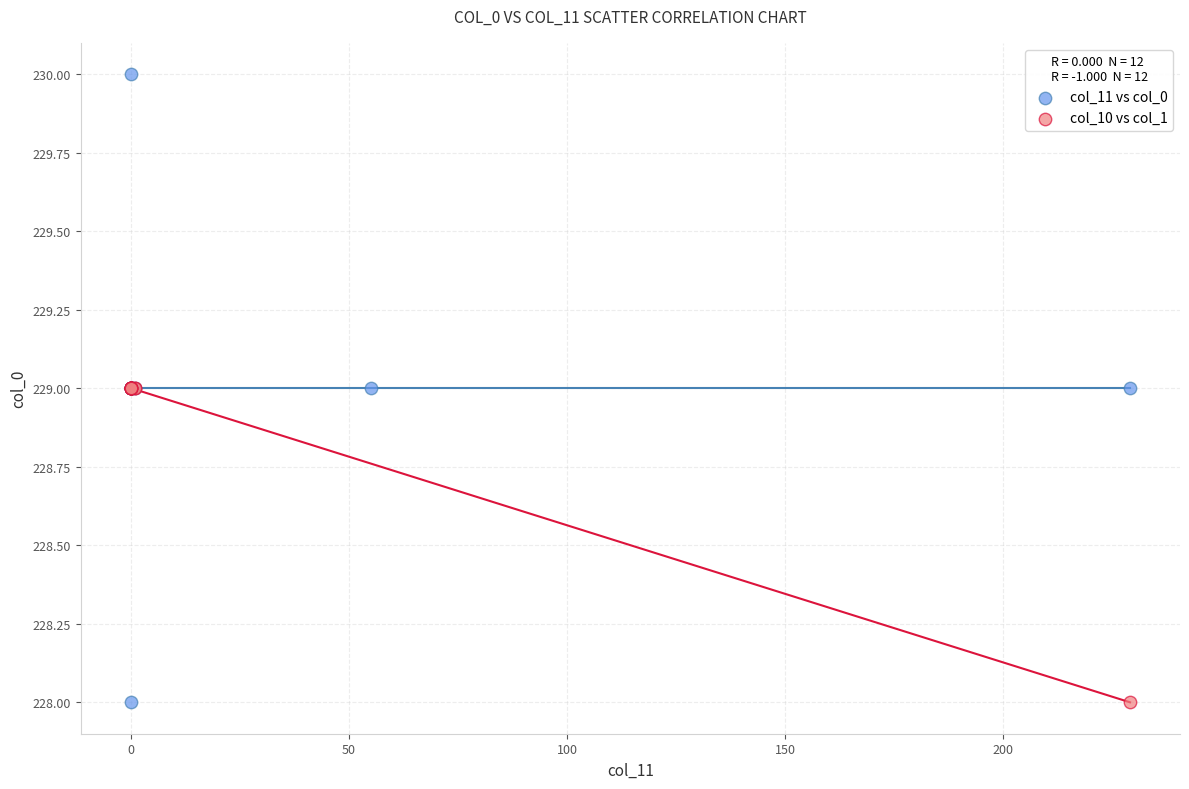

Which series has the largest Y range (max minus min)?

col_11 vs col_0